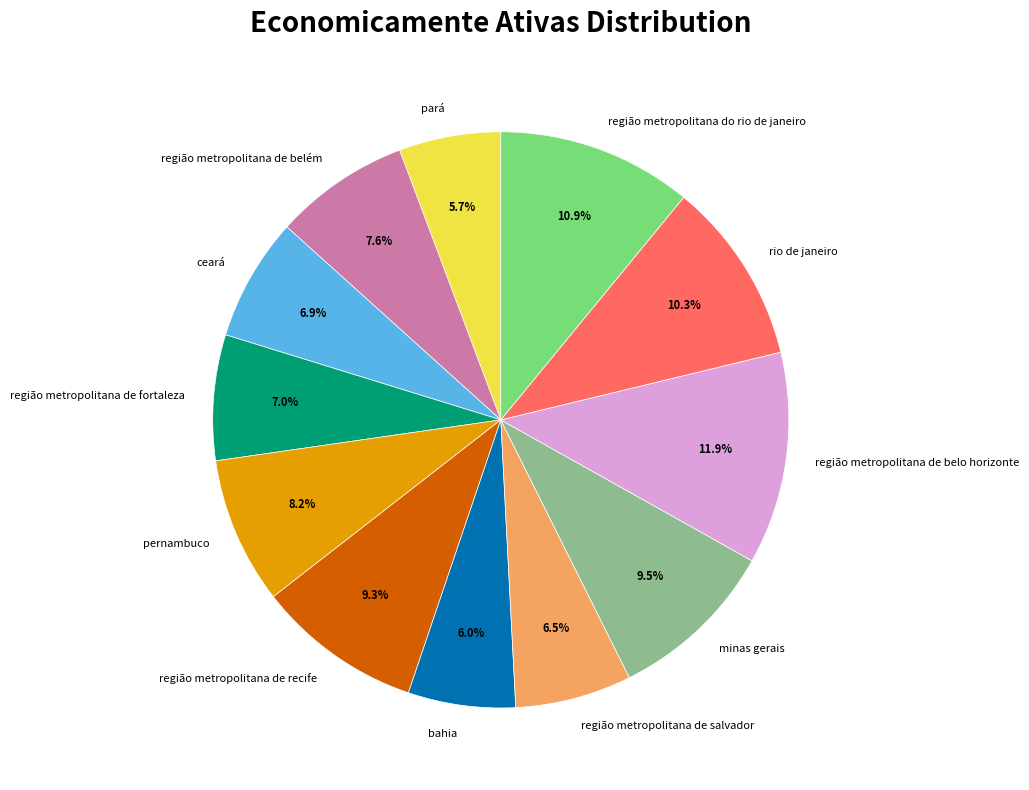

Which slice is the largest?

região metropolitana de belo horizonte